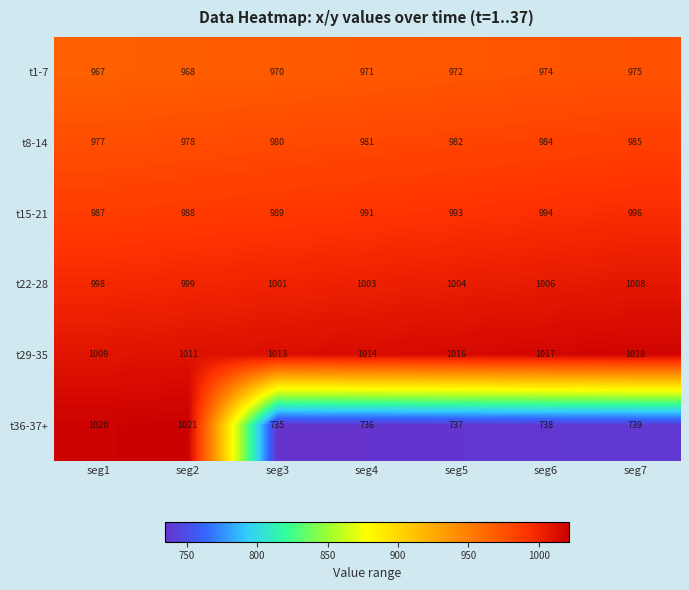

How many series are shown in this chart?

6